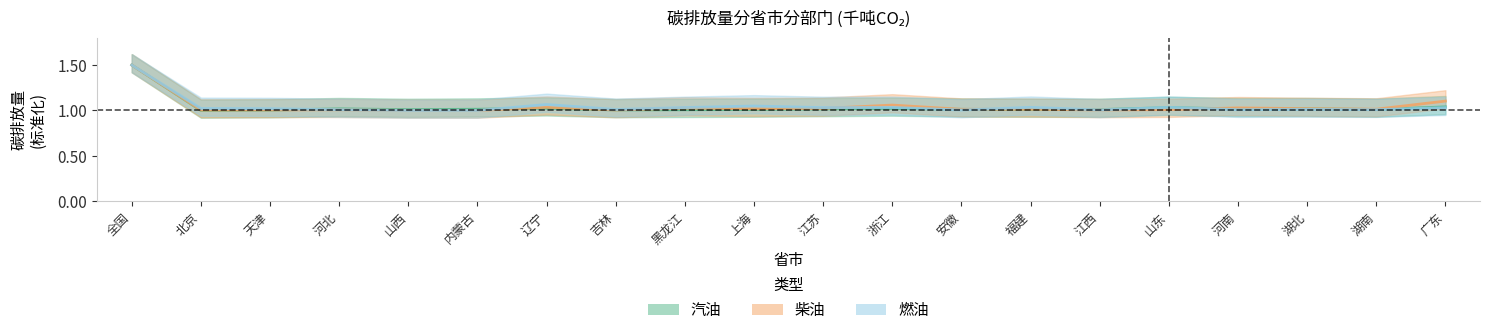

Reading left to right, transcribe all the data shown in this chart.

汽油: 全国=1.5	北京=1.0	天津=1.0	河北=1.0	山西=1.0	内蒙古=1.0	辽宁=1.0	吉林=1.0	黑龙江=1.0	上海=1.0	江苏=1.0	浙江=1.0	安徽=1.0	福建=1.0	江西=1.0	山东=1.0	河南=1.0	湖北=1.0	湖南=1.0	广东=1.0
柴油: 全国=1.5	北京=1.0	天津=1.0	河北=1.0	山西=1.0	内蒙古=1.0	辽宁=1.0	吉林=1.0	黑龙江=1.0	上海=1.0	江苏=1.0	浙江=1.1	安徽=1.0	福建=1.0	江西=1.0	山东=1.0	河南=1.0	湖北=1.0	湖南=1.0	广东=1.1
燃油: 全国=1.5	北京=1.0	天津=1.0	河北=1.0	山西=1.0	内蒙古=1.0	辽宁=1.1	吉林=1.0	黑龙江=1.0	上海=1.0	江苏=1.0	浙江=1.0	安徽=1.0	福建=1.0	江西=1.0	山东=1.0	河南=1.0	湖北=1.0	湖南=1.0	广东=1.0